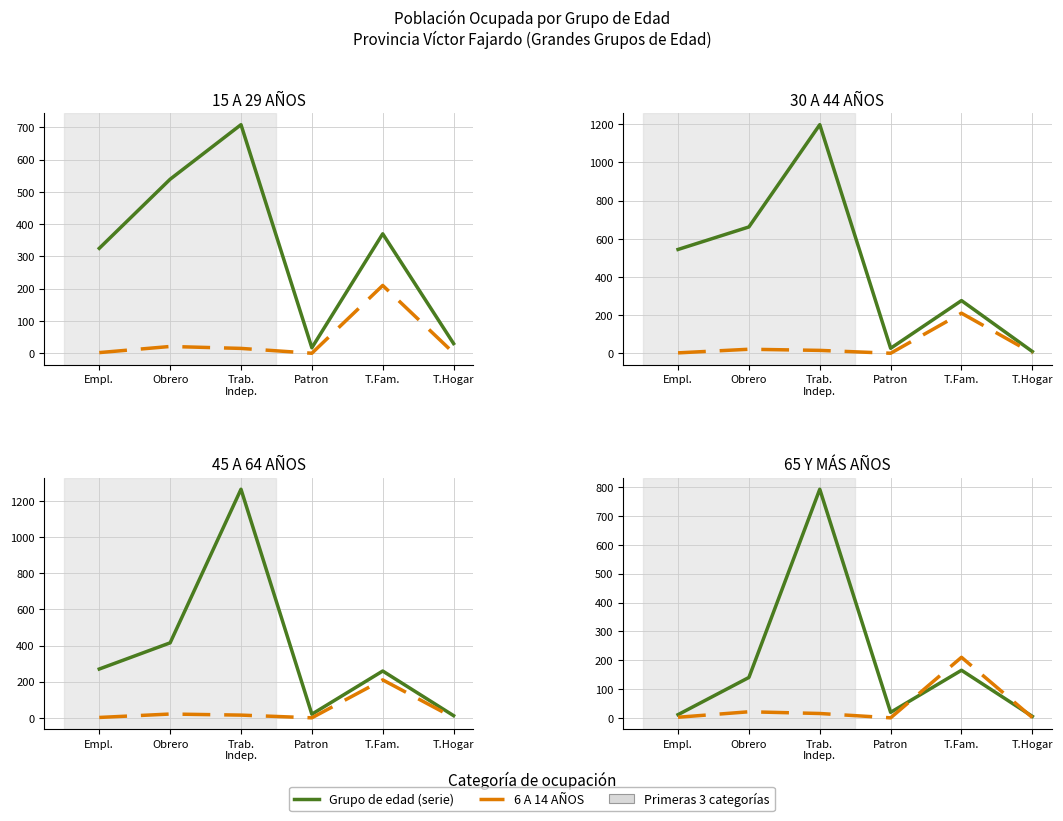

Which series changed the most between T.Fam. and T.Hogar?

15 A 29 AÑOS